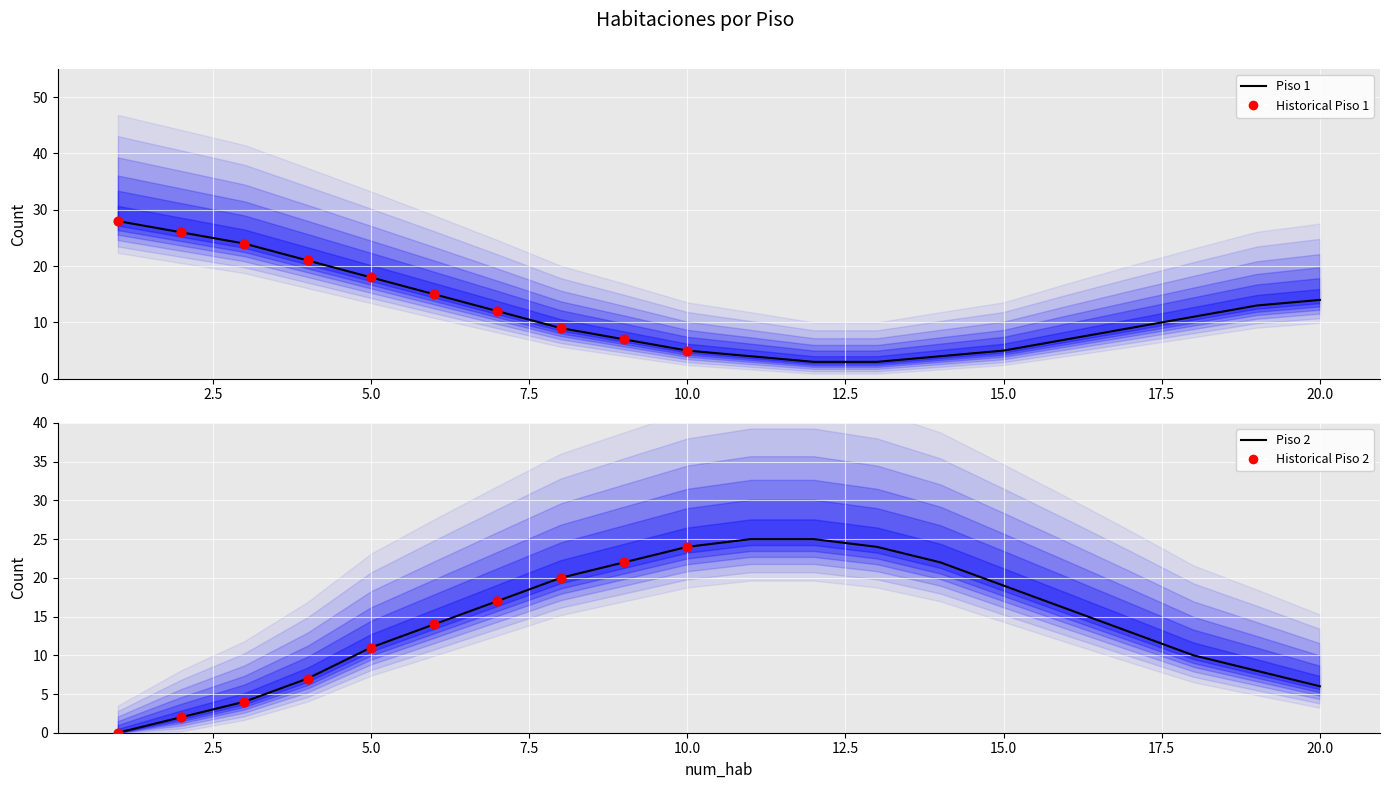

Is the value of simple at 18 greater than the value of doble at 12?

No